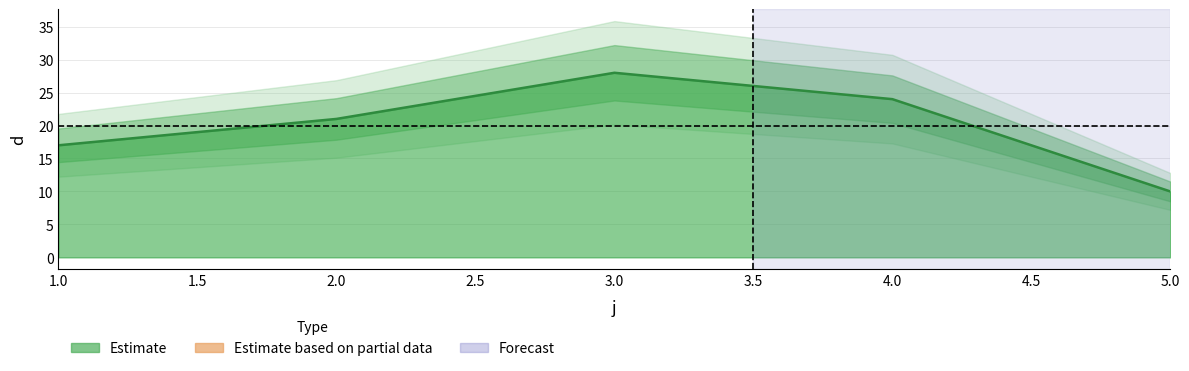

Reading left to right, extract all data points from this chart.

17	21	28	24	10